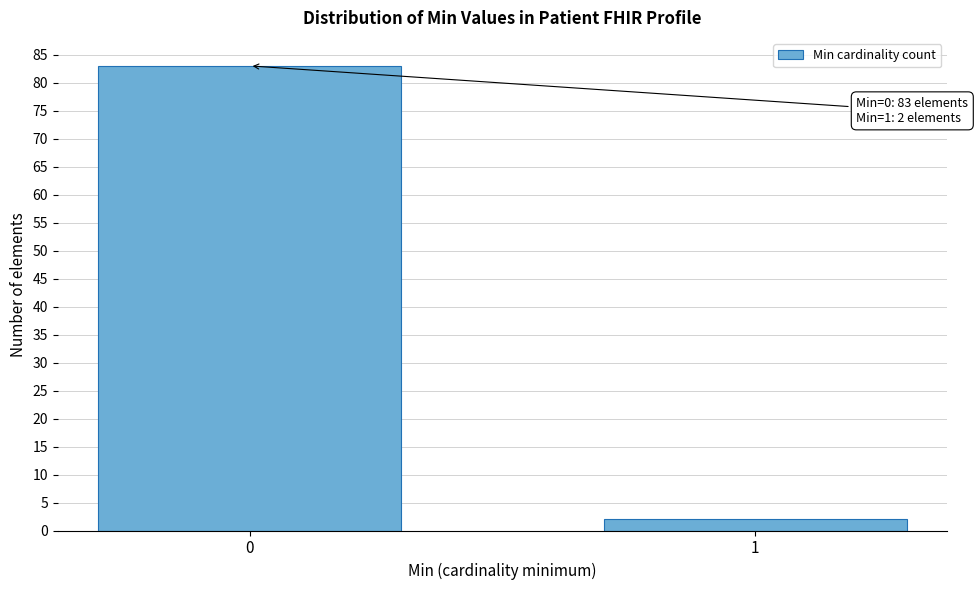

Reading left to right, what are all the values shown in this chart?

83	2